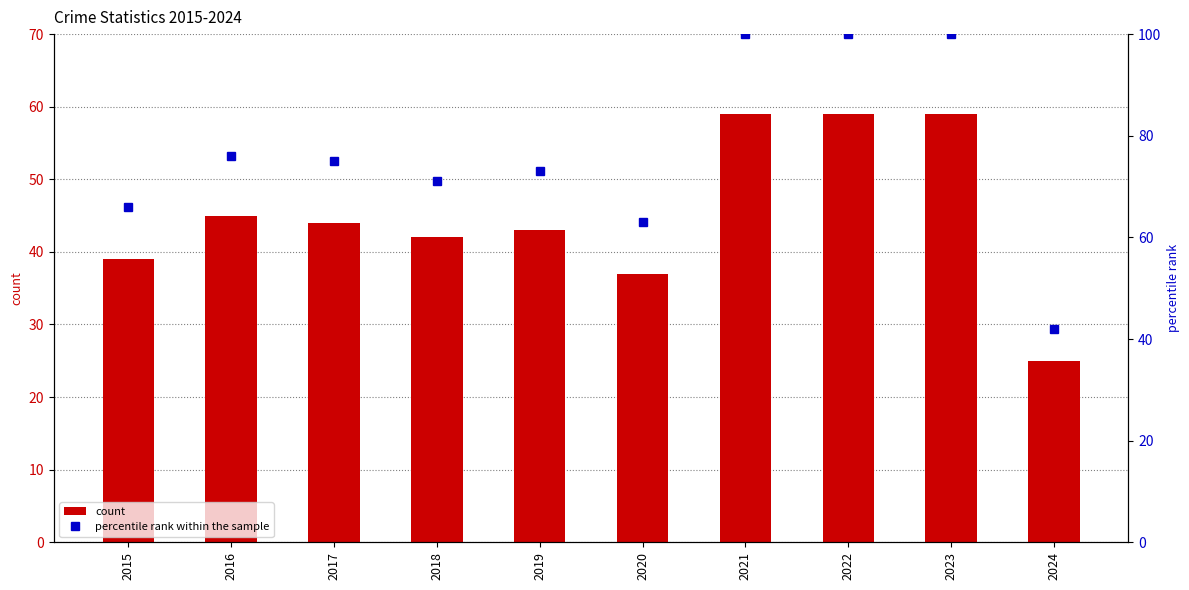

What is the highest value of the count series?

59